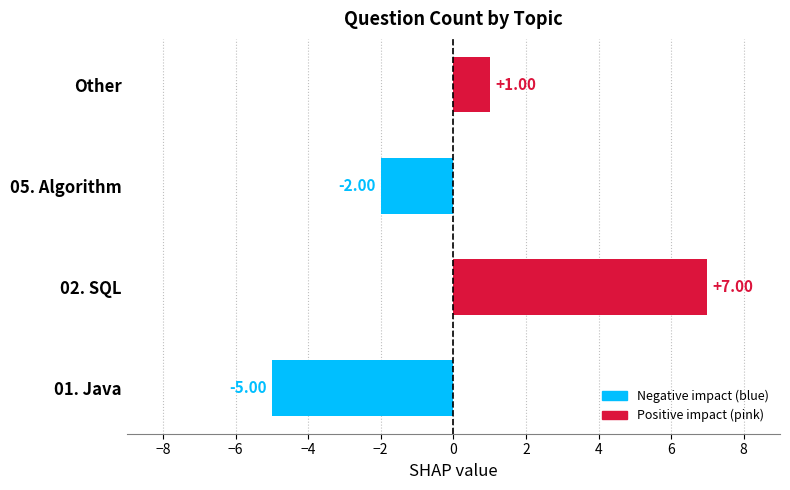

Does the chart contain stacked bars?

No